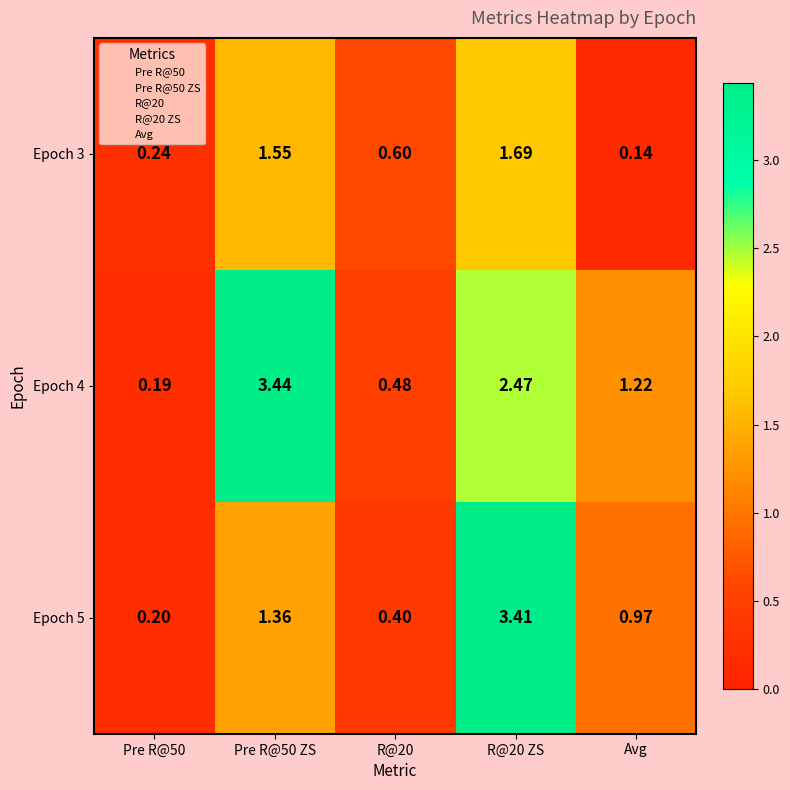

Is the value of Epoch 3 at R@20 greater than the value of Epoch 5 at R@20?

Yes